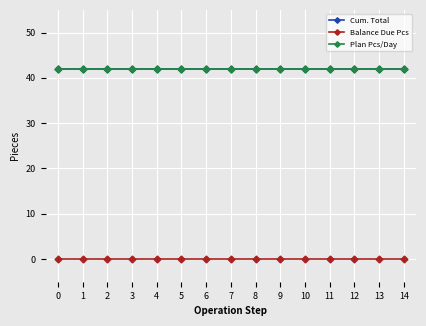

Is the value of Plan Pcs/Day at 0 greater than the value of Cum. Total at 5?

No